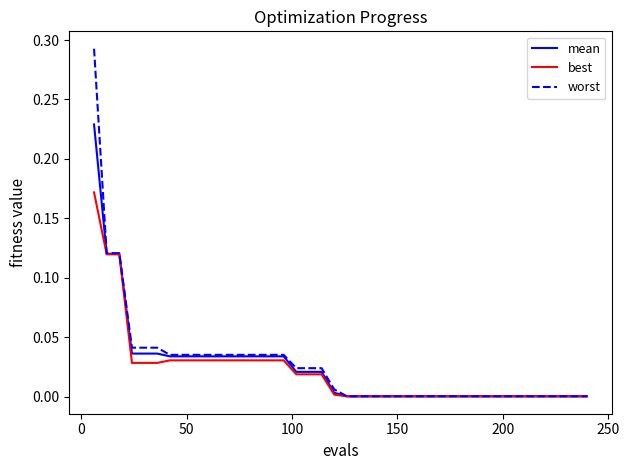

Which series has the largest range (max minus min)?

worst